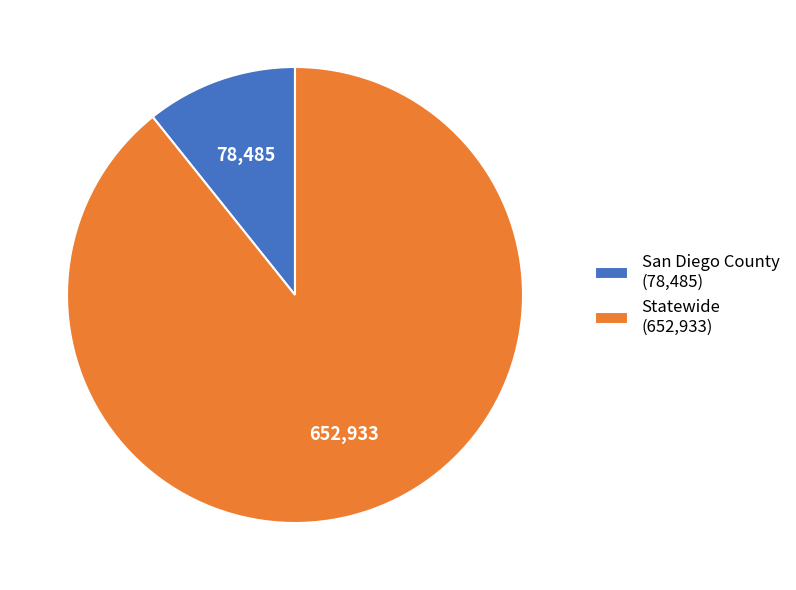

What is the smallest slice in the pie chart?

San Diego County